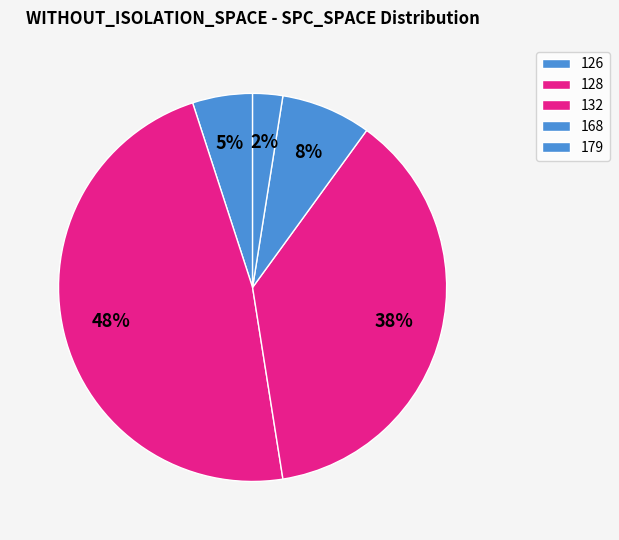

What percentage is NOT represented by 126?

86.8%